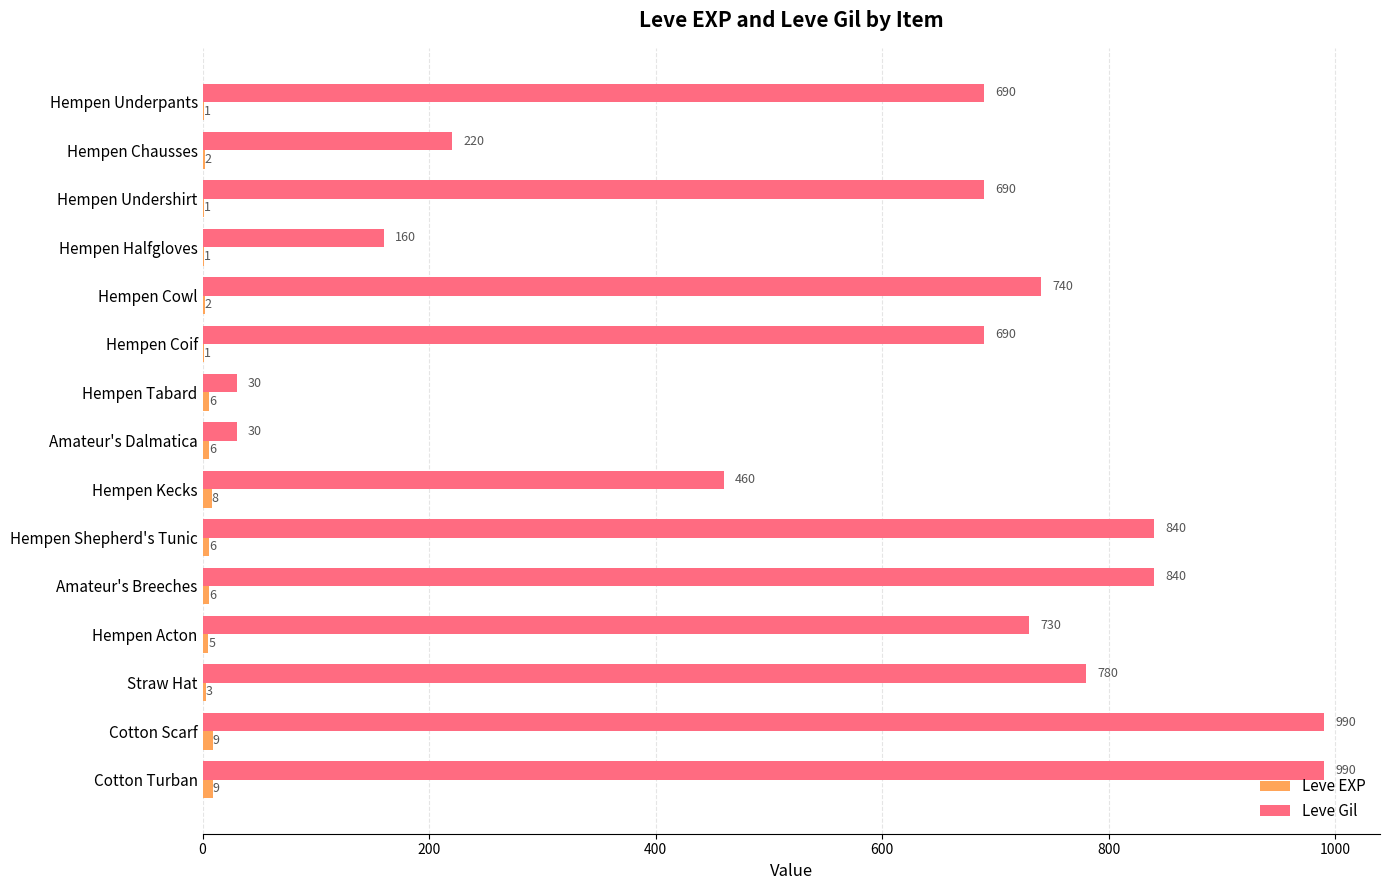

Is it true that Leve Gil equals 1015 at Hempen Underpants?

False